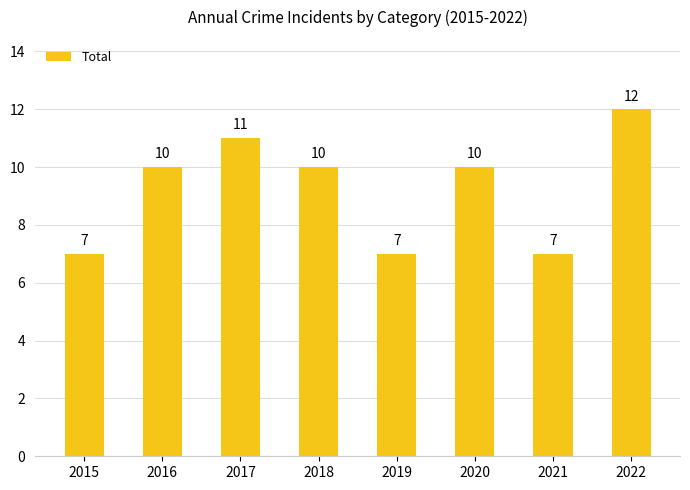

What is the minimum value shown in the chart?

7